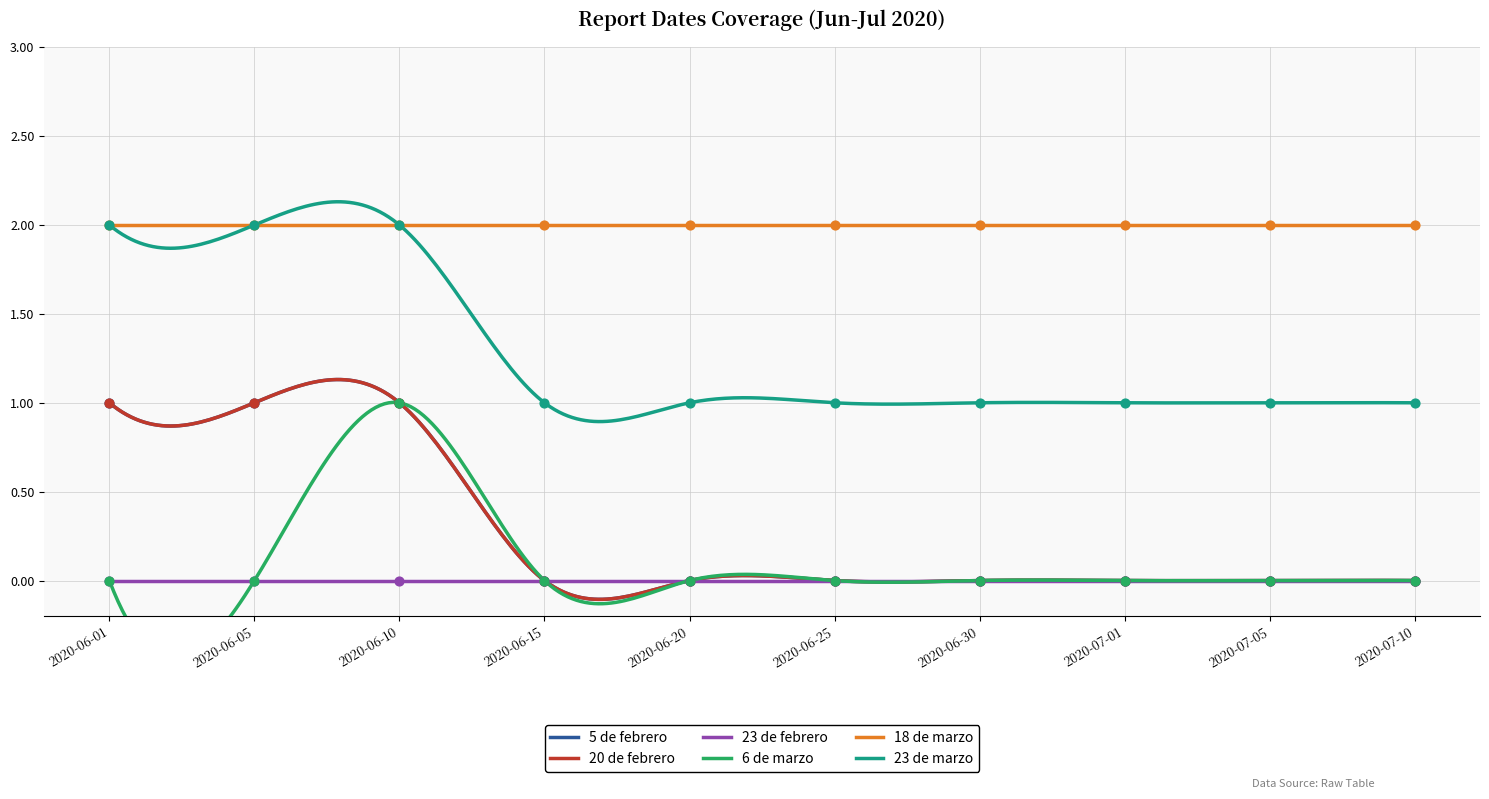

Which series reaches the maximum Y coordinate?

5 de febrero